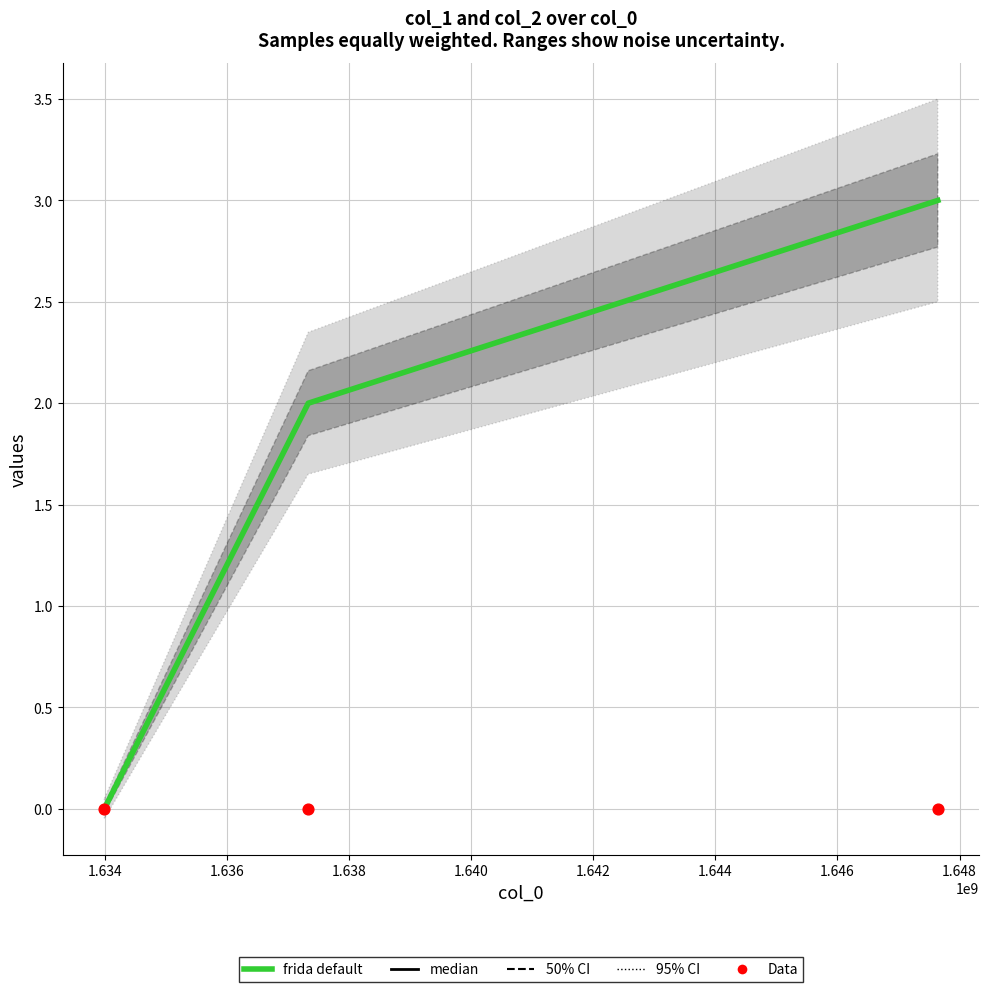

At how many categories does at least one series exceed 0?

2